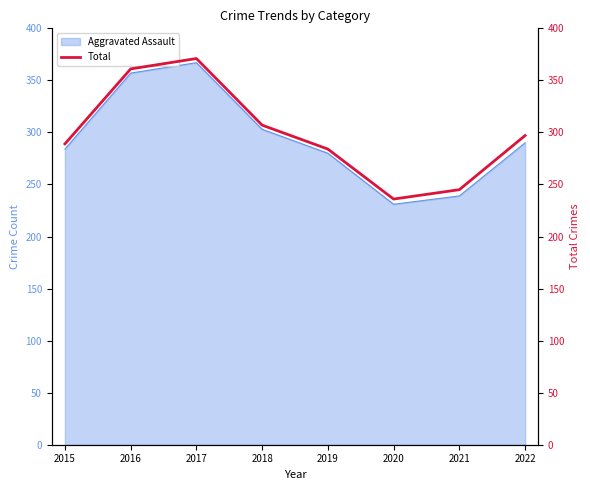

At which label does the data first exceed 297?

2016